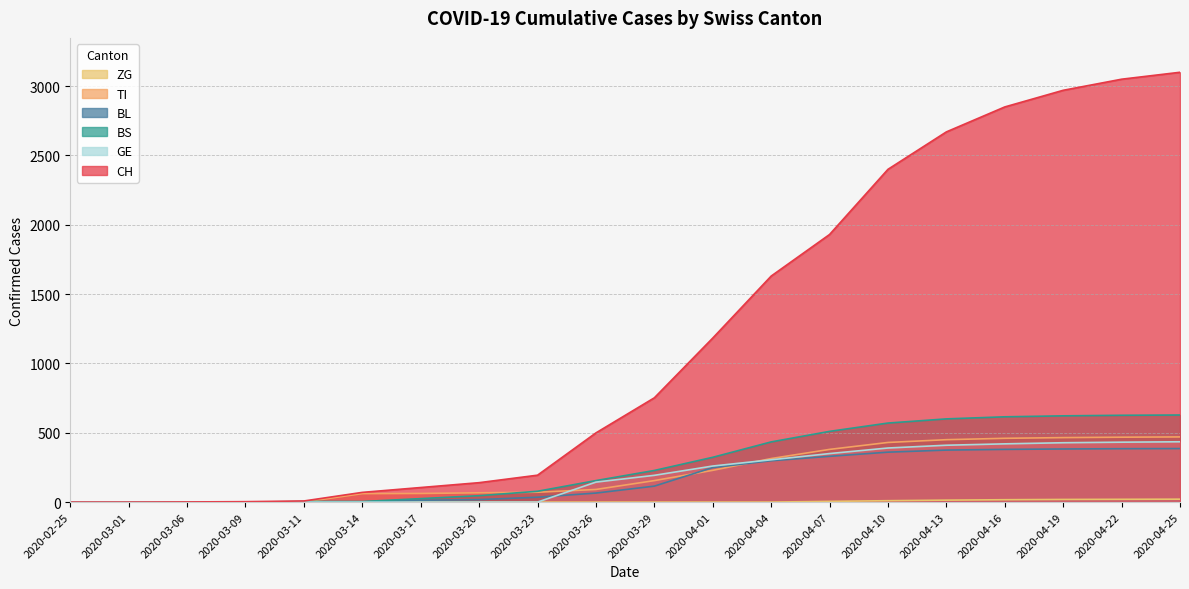

Which series has the largest range (max minus min)?

CH